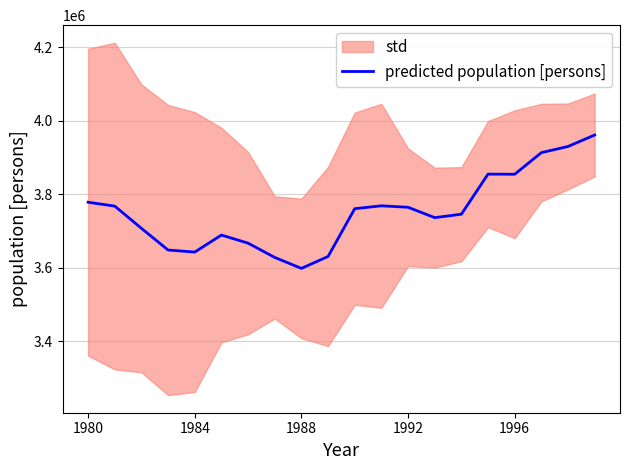

Count the number of categories in the chart.

20